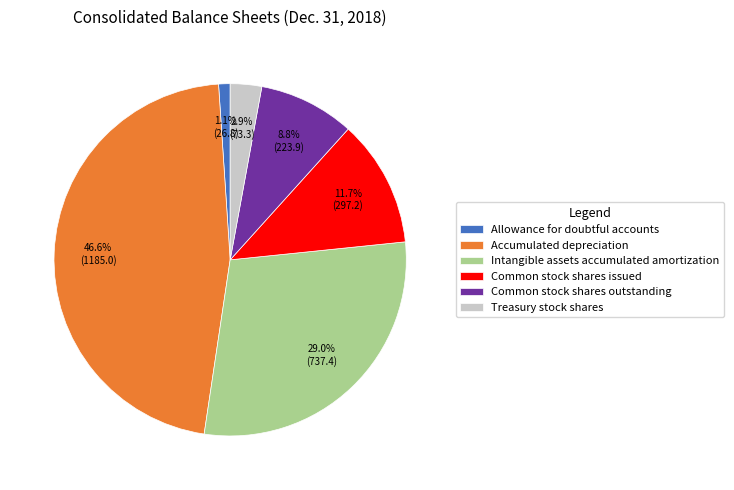

Does Intangible assets accumulated amortization represent more than half of the total?

No